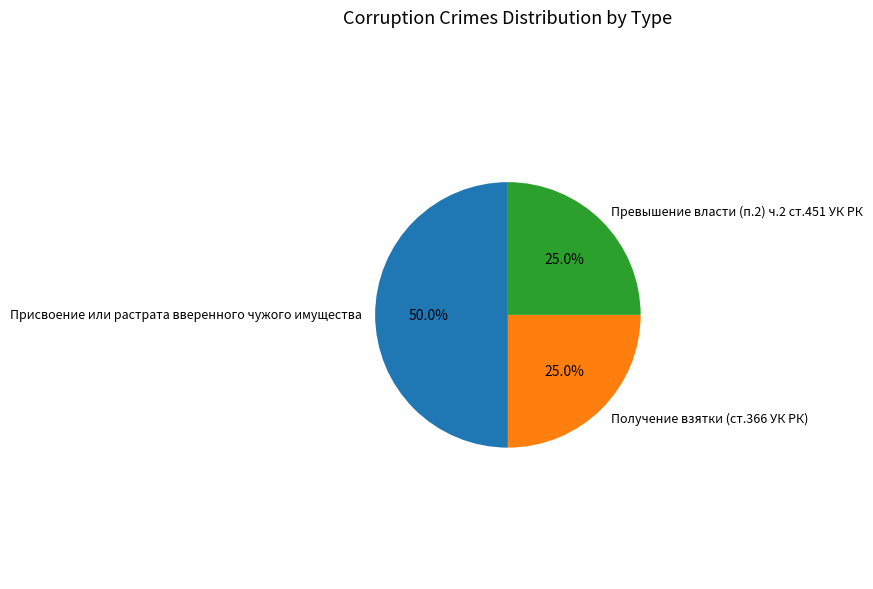

True or false: Получение взятки (ст.366 УК РК) accounts for 25% of the total.

True